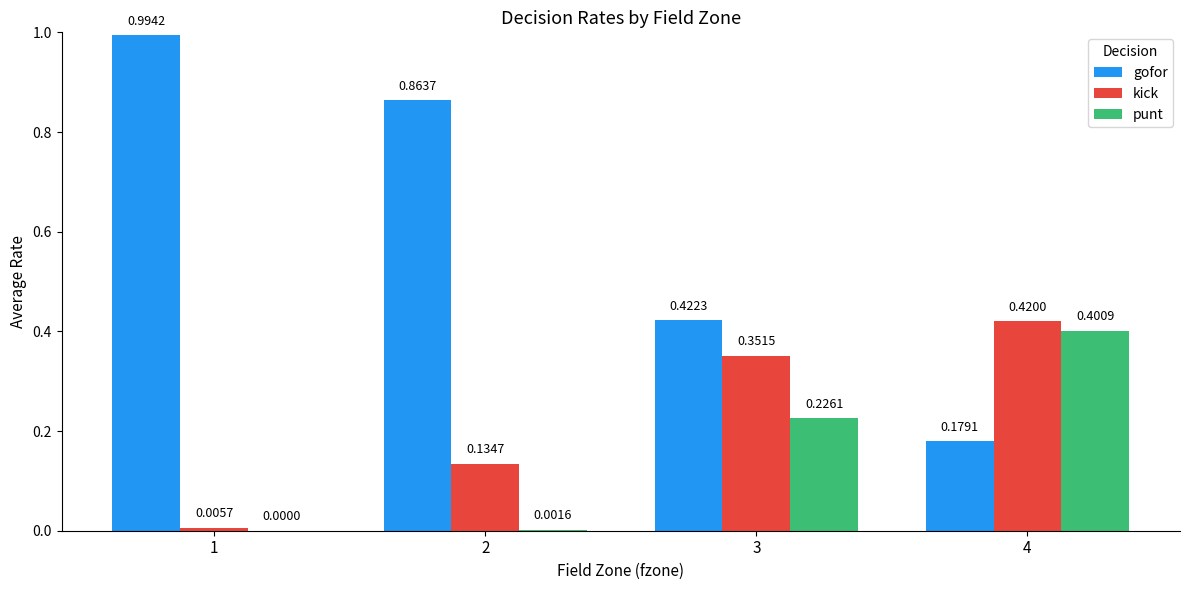

Is the value of punt at 3 greater than the value of gofor at 2?

No